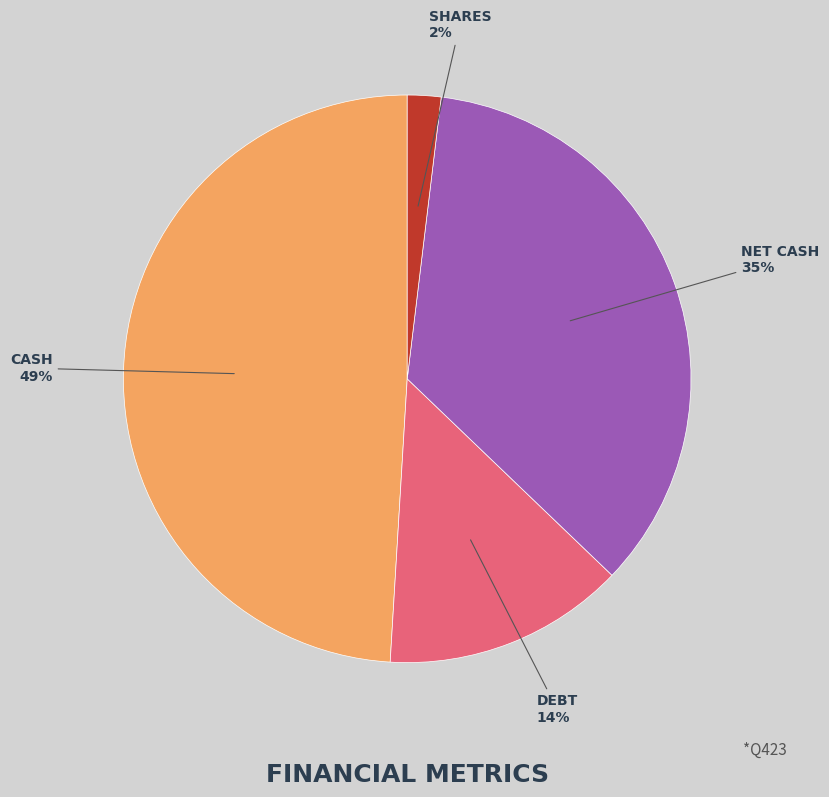

To the nearest percent, what is the average slice percentage?

25%